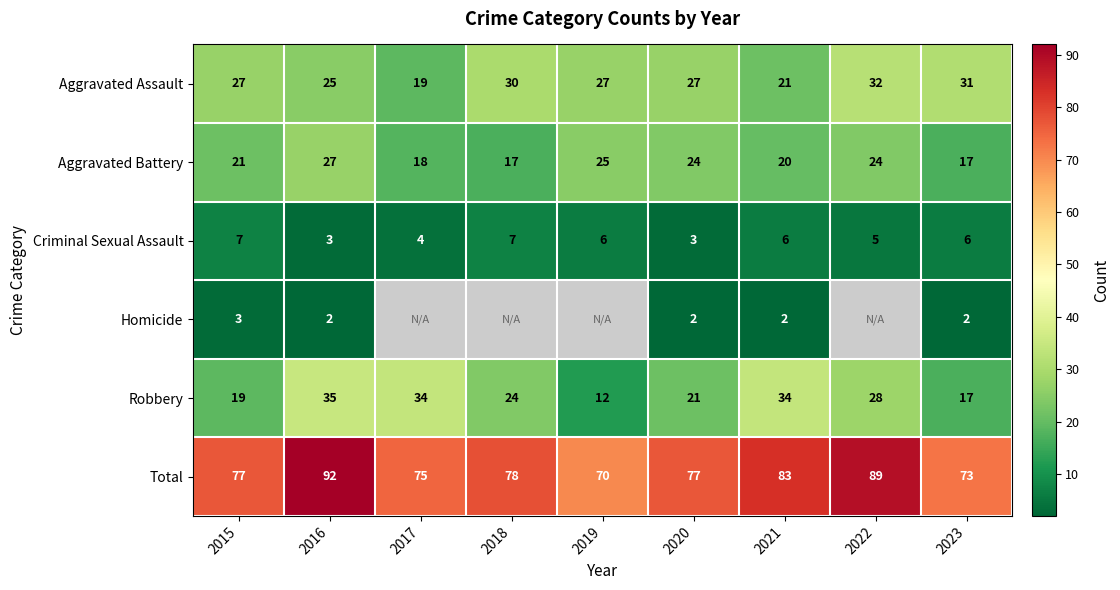

Where is Robbery nearest to the value 23?

2018